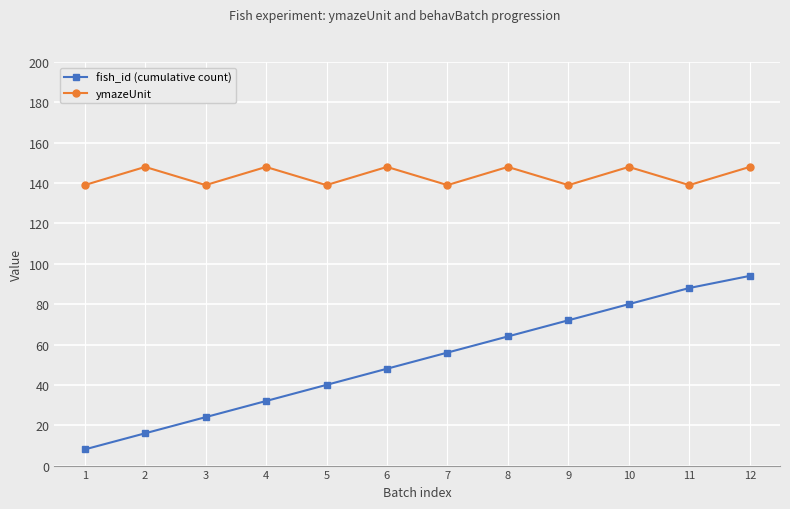

Which series has the largest total across all categories?

ymazeUnit